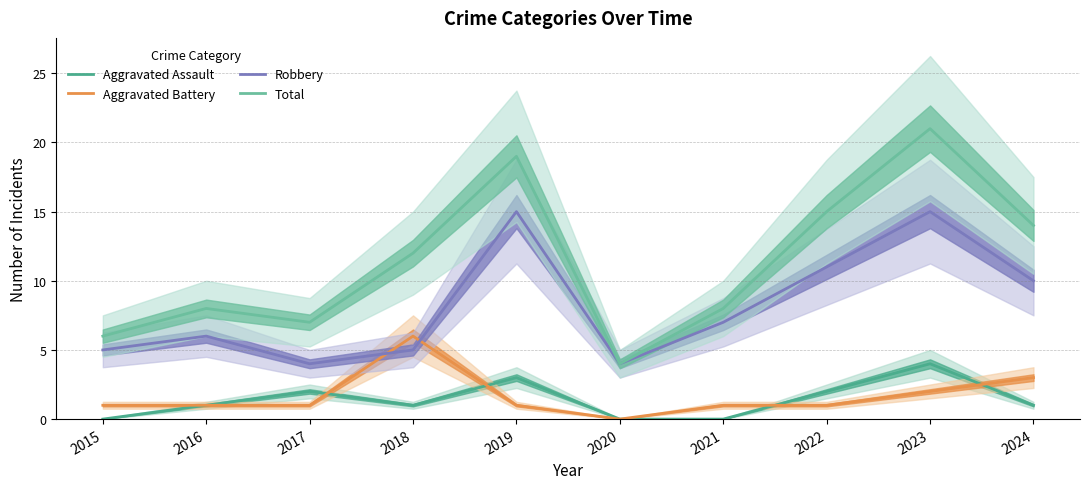

Count the Aggravated Assault values in the range 0 to 2.

8